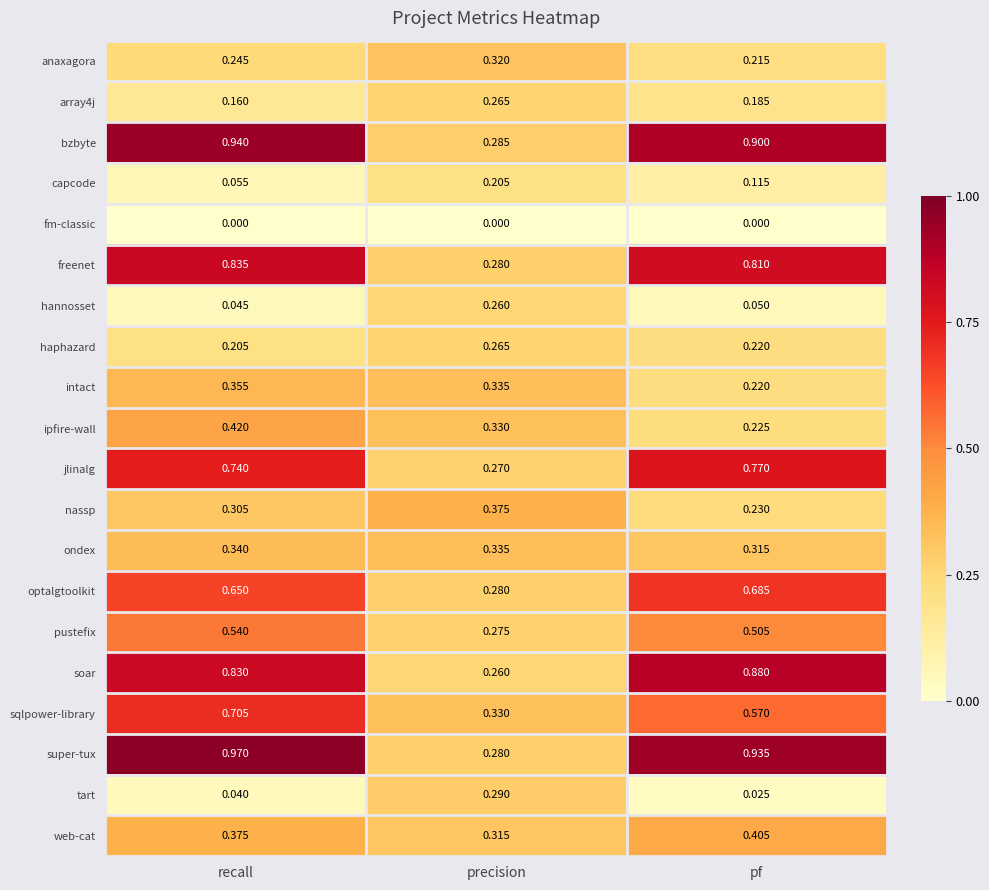

Which category has the highest value in the anaxagora series?

precision